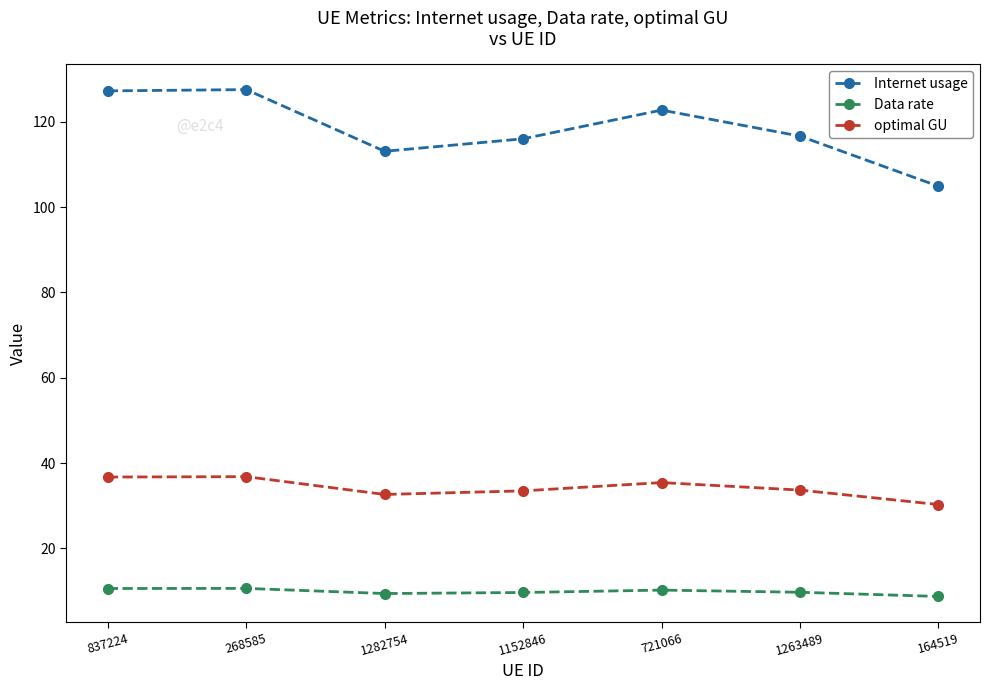

True or false: Data rate and optimal GU cross at least once.

False